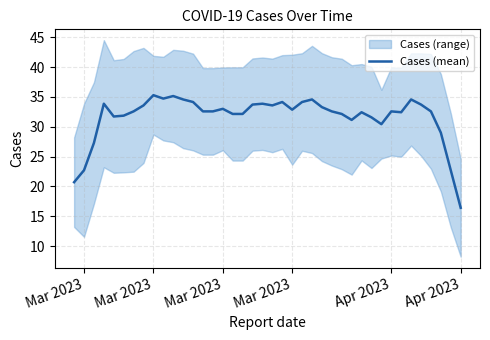

The value at 18 is 44.3. True or false?

False